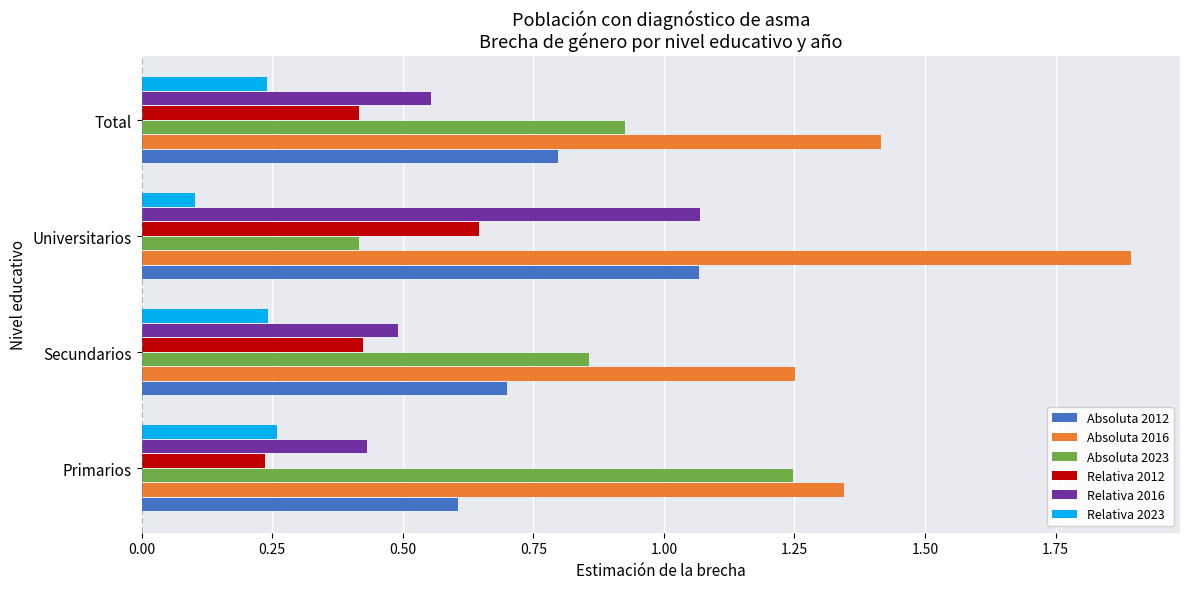

What is the greatest value displayed?

1.9